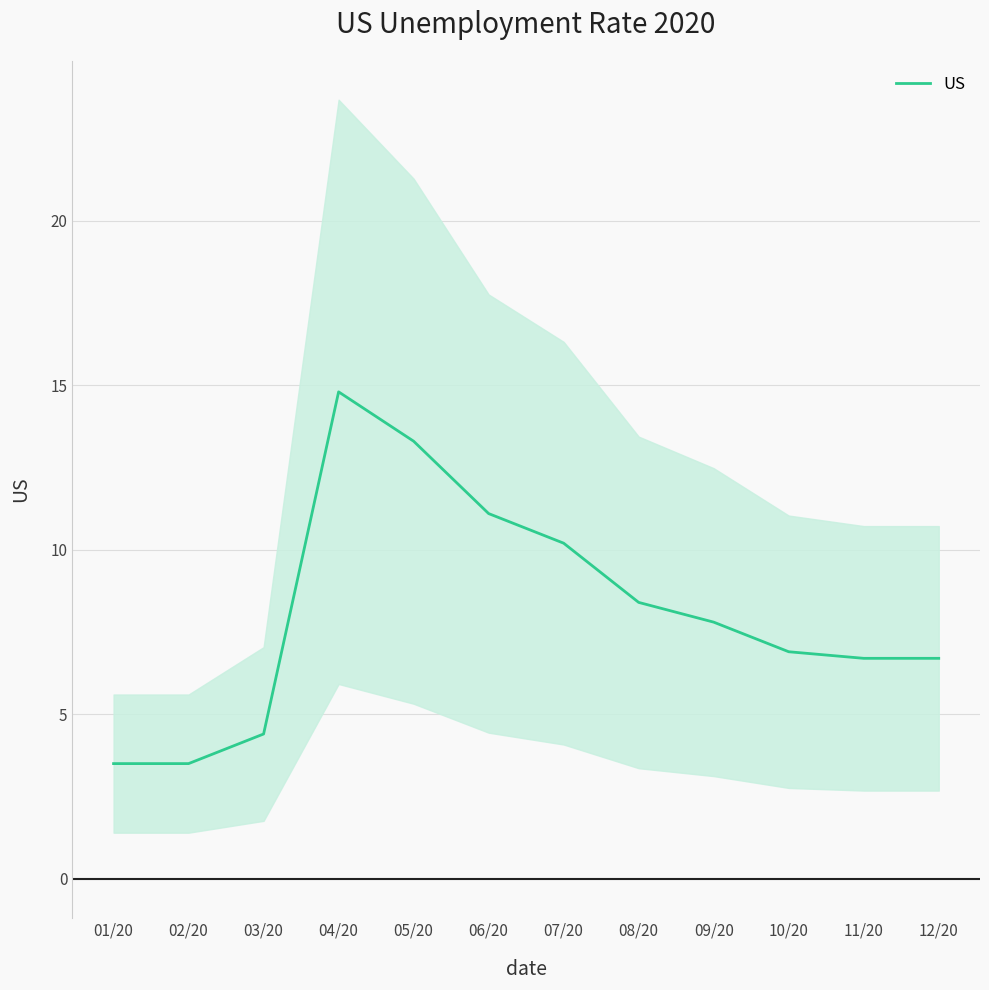

Where is the first local maximum?

04/20